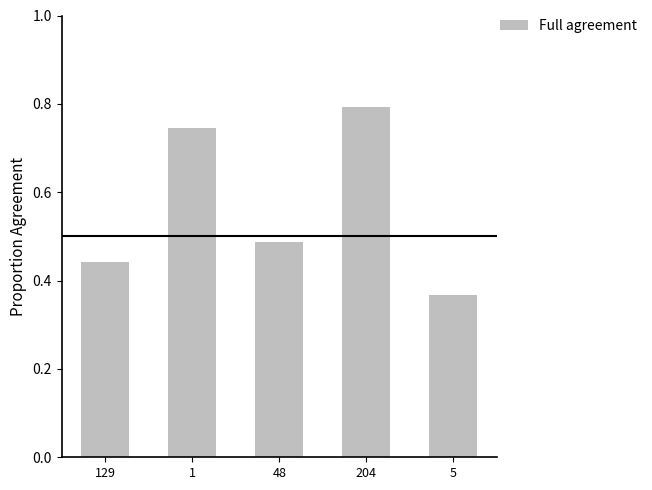

How many bars are there in total?

5